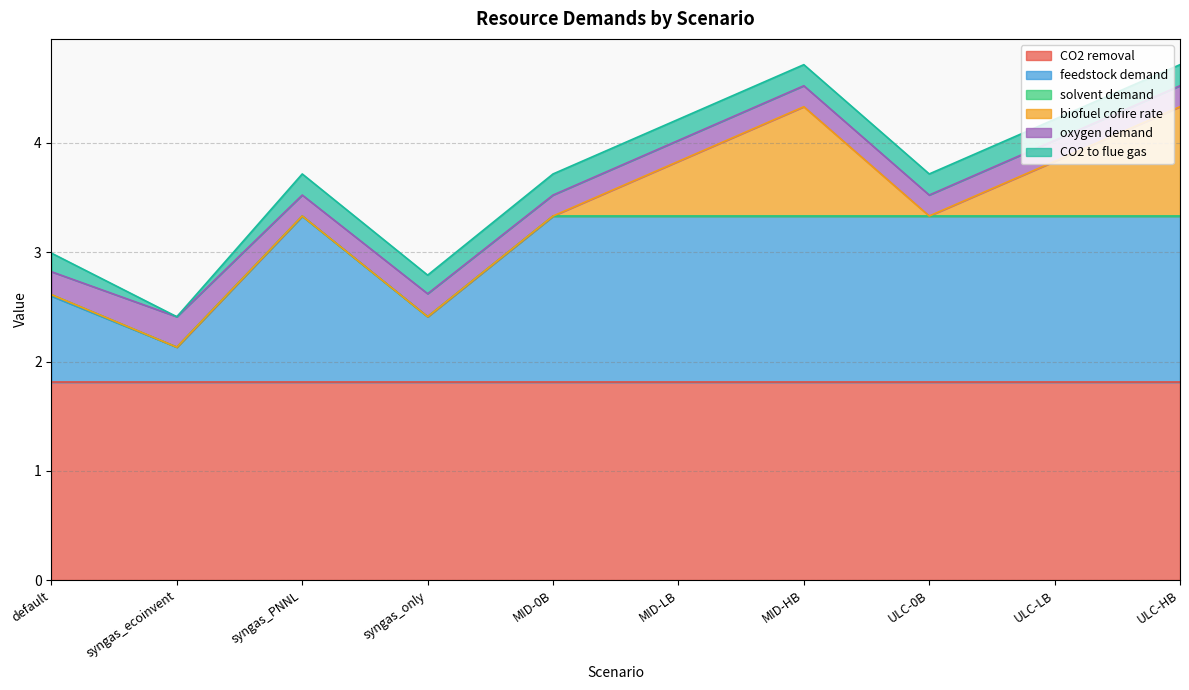

How many interior local peaks does the solvent demand series have?

1